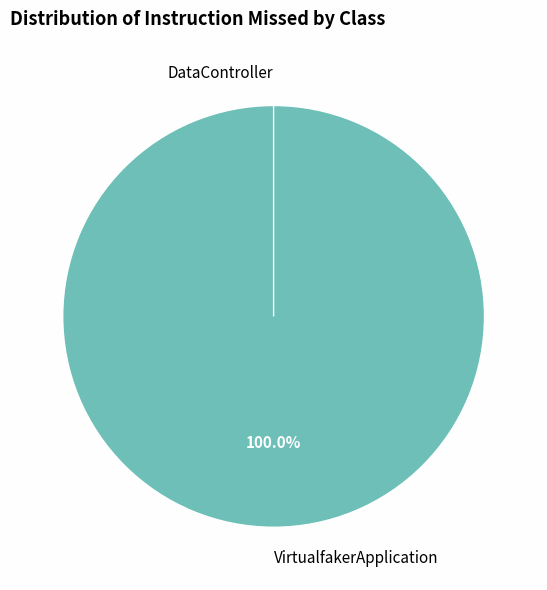

To the nearest percent, what is the difference between the VirtualfakerApplication and DataController slice percentages?

100%